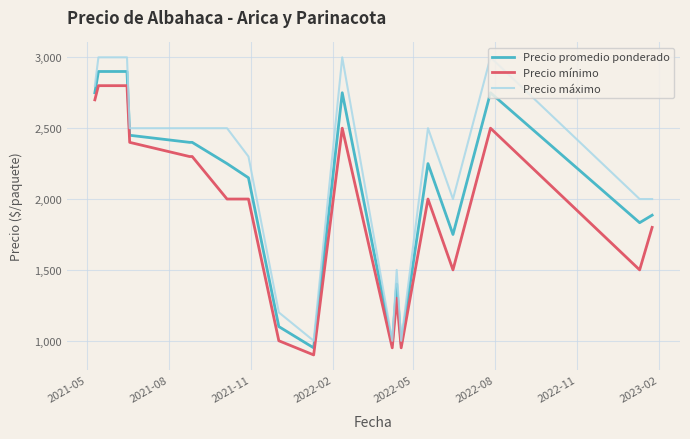

Which series has the largest total across all categories?

Precio máximo